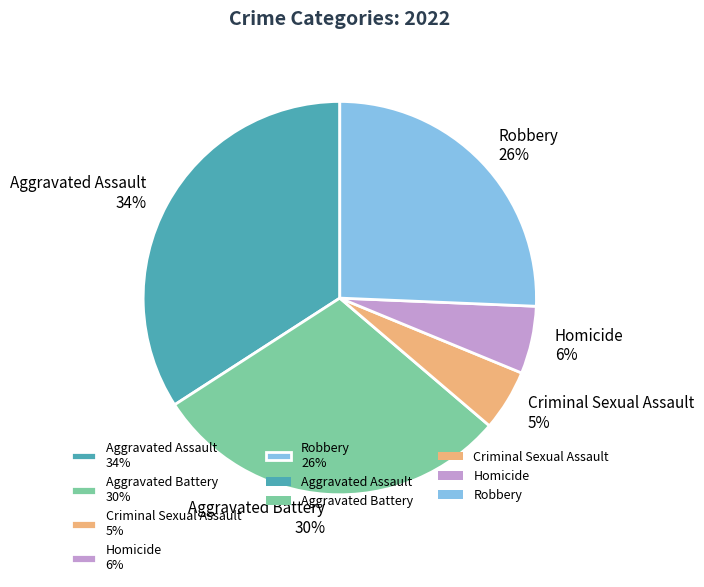

Is it true that Robbery is 19% of the pie?

False